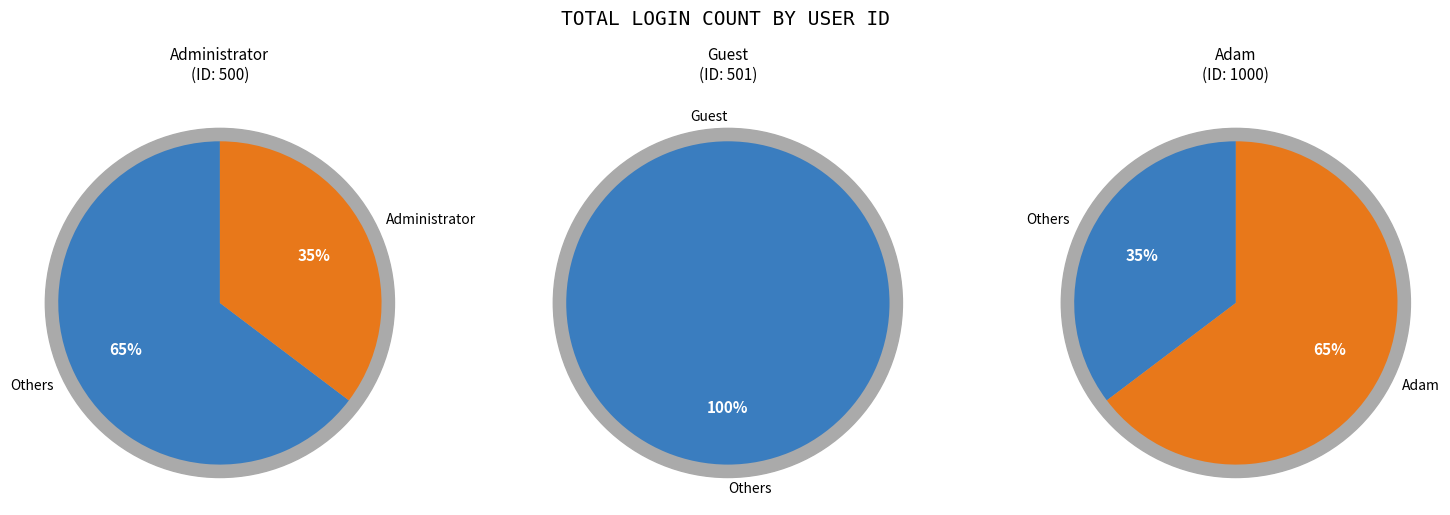

What is the largest slice in the pie chart?

Adam (1000)